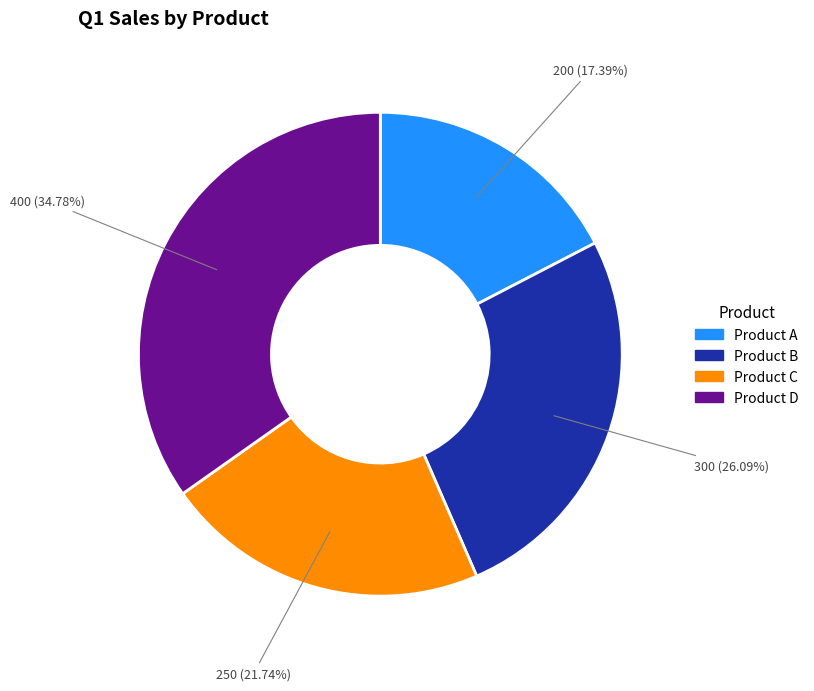

Is it true that Product B is 26% of the pie?

True